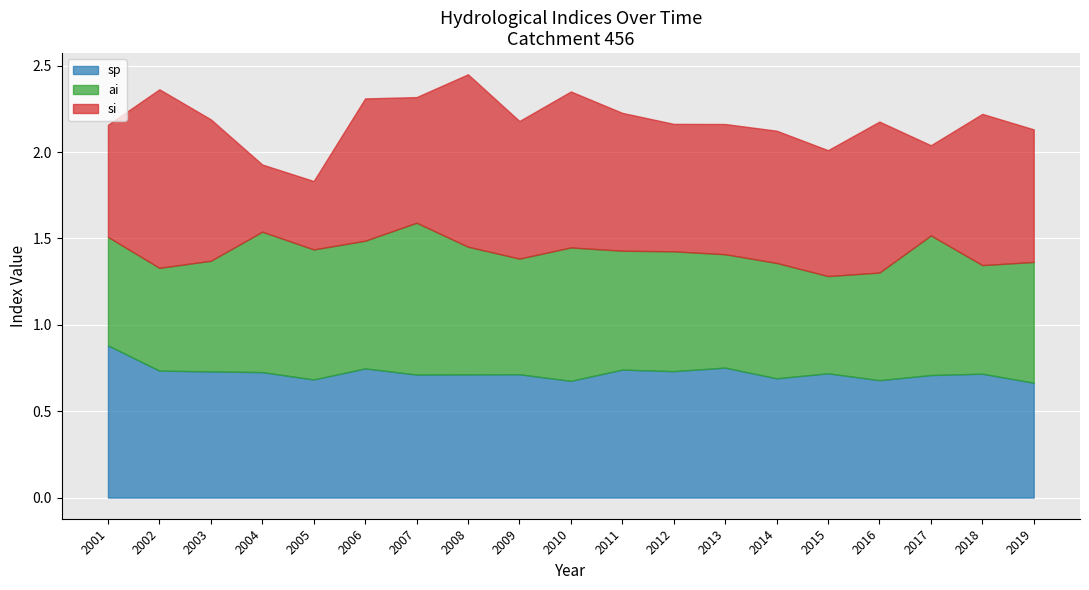

What is the value of the ai point at the 15th from the left?

0.6